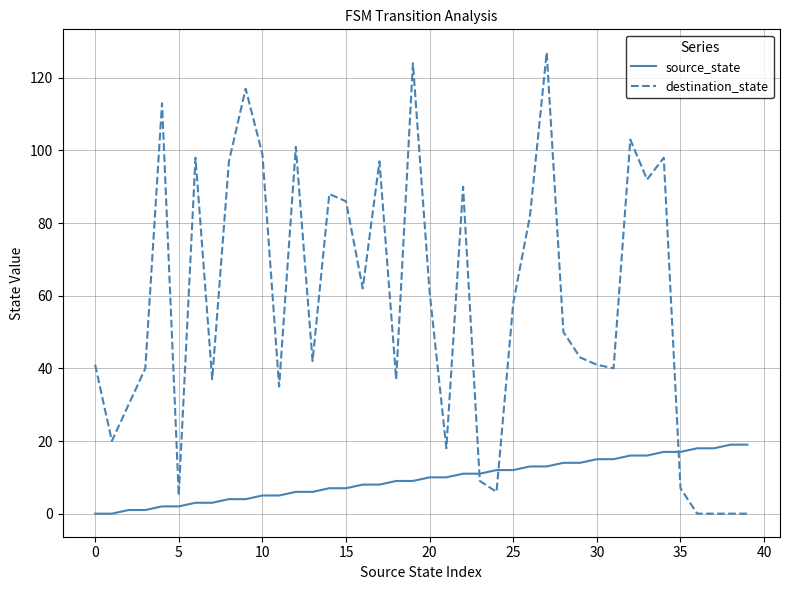

Rank the series by their maximum value, from lowest to highest.

source_state, destination_state